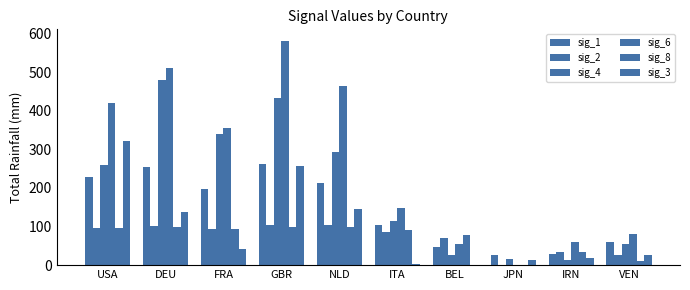

How many categories are shown in the chart?

10